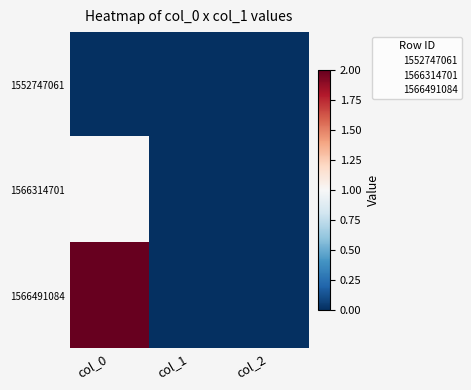

Rank the series by their average value, from highest to lowest.

1566491084, 1566314701, 1552747061